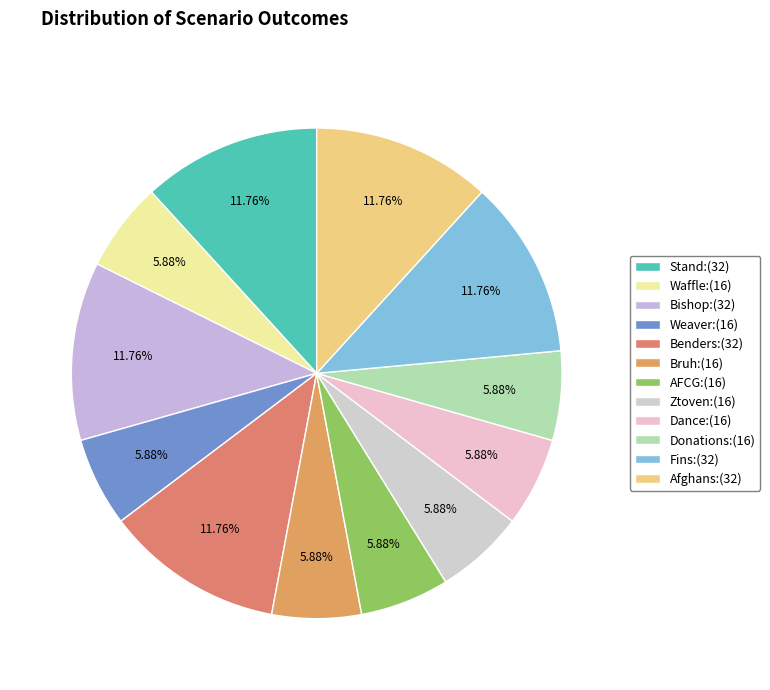

Does Afghans account for over 50% of the chart?

No